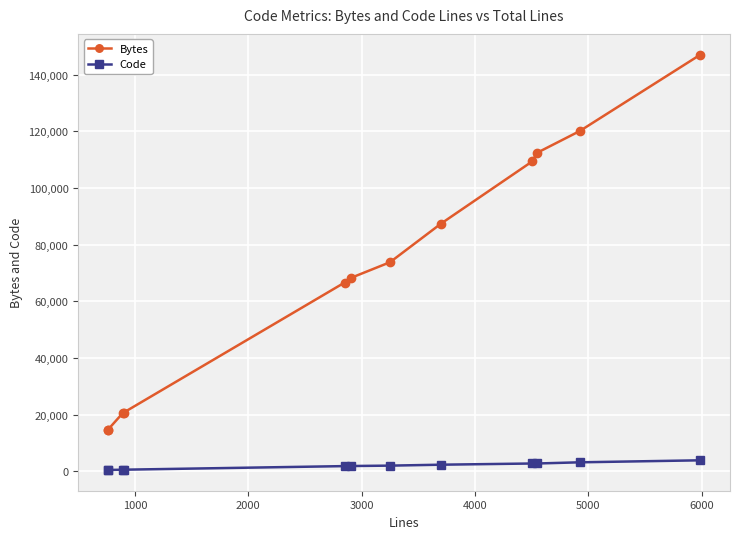

Is this an area chart (filled region under the line)?

No